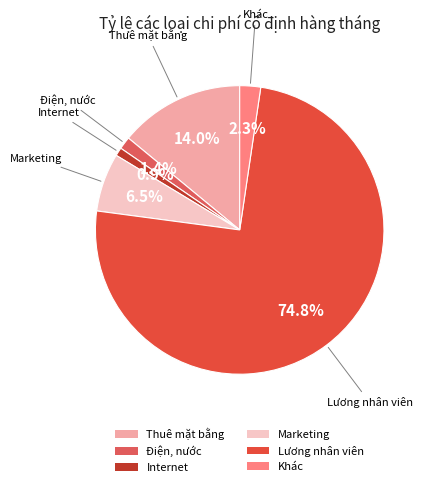

What is the ratio of the value at Khác to the value at Marketing?

0.4